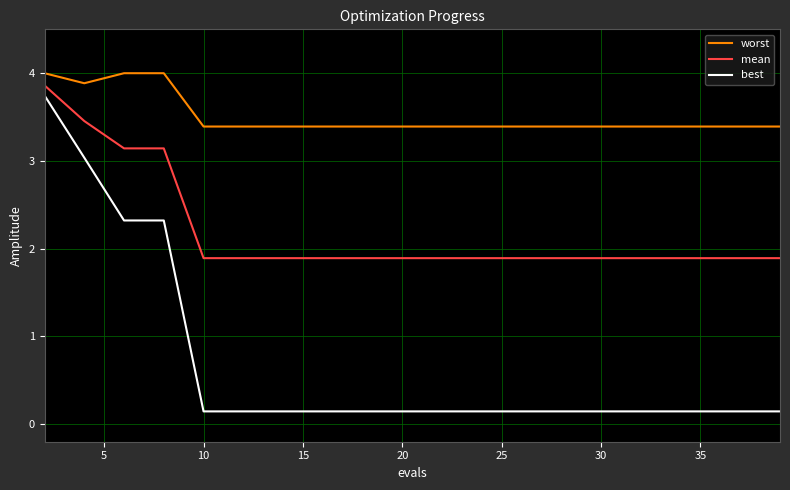

What is the difference between the maximum and minimum values in the worst series?

0.6